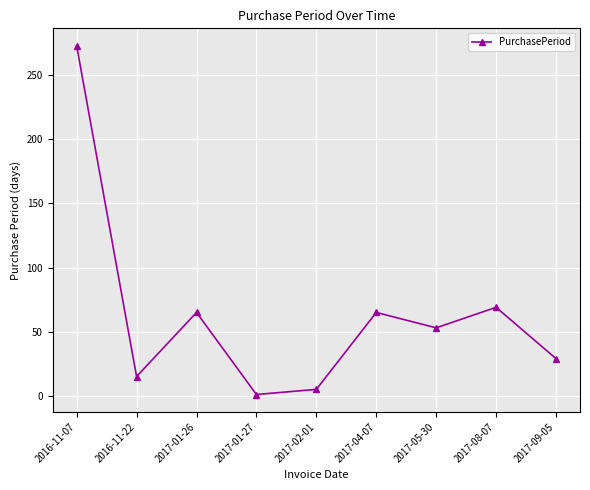

Where is the data nearest to the value 137?

2017-08-07